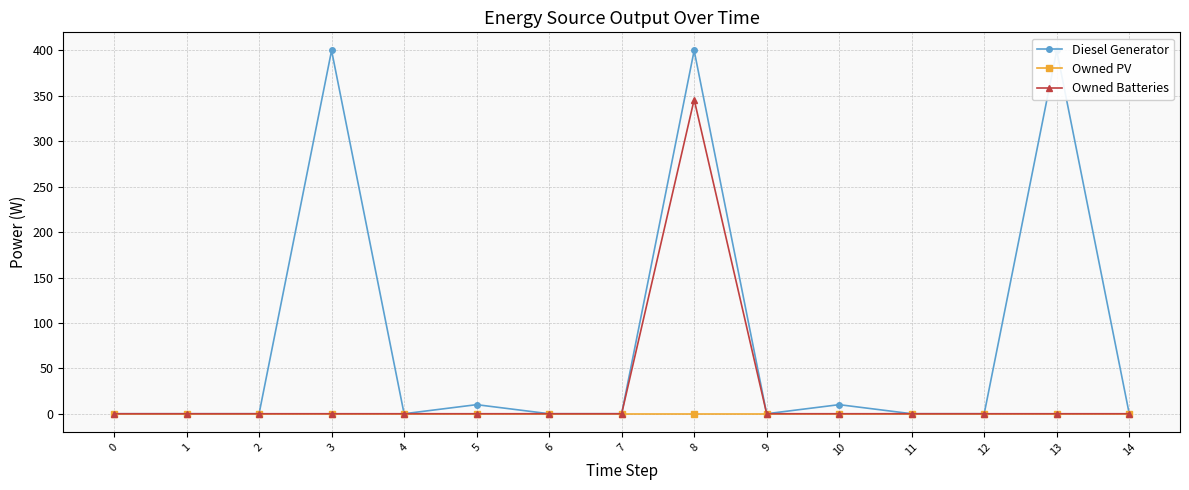

What is the difference between the second highest and minimum values in the Diesel Generator series?

400.0